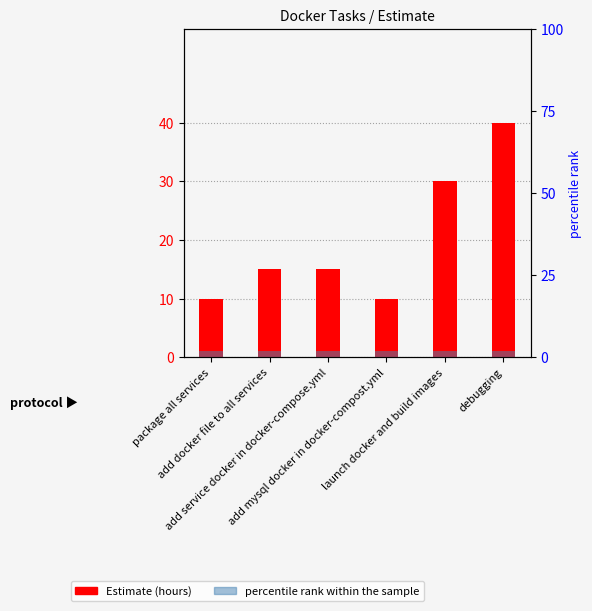

Where is Estimate nearest to the value 25?

launch docker and build images